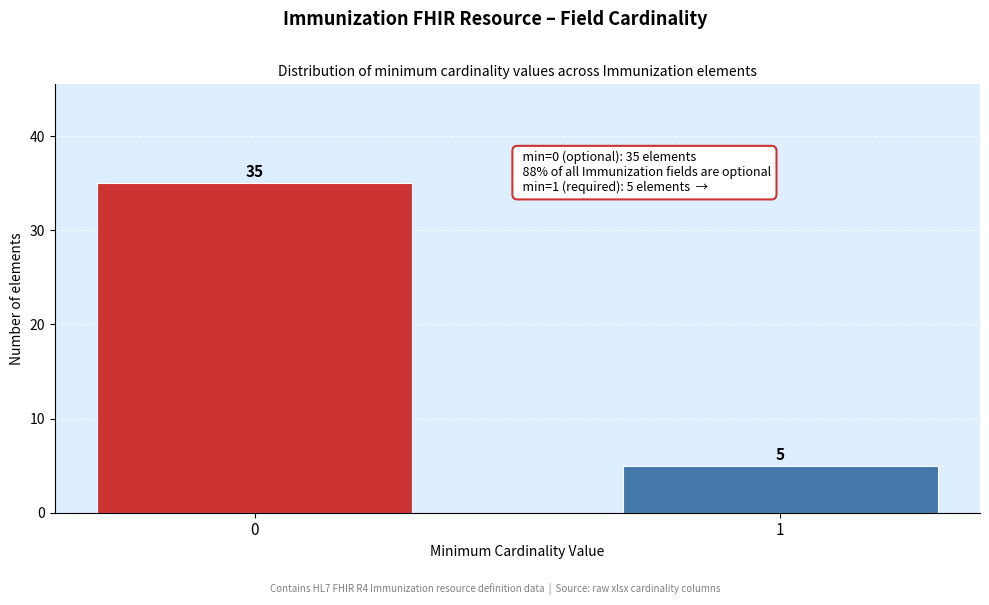

Reading left to right, what are all the values shown in this chart?

0=35	1=5